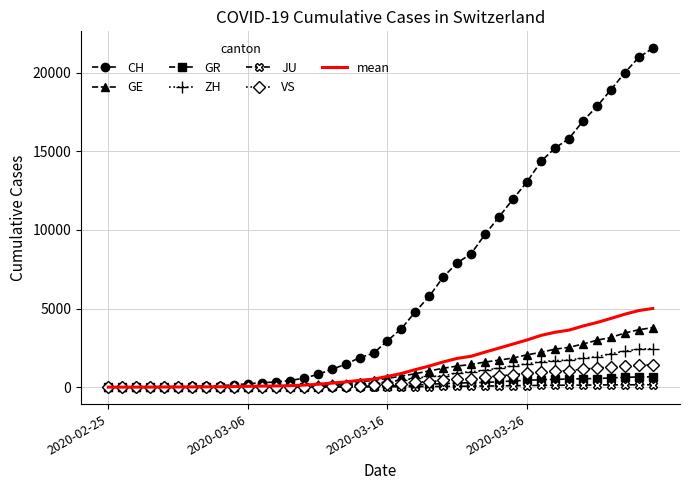

Which series has the largest range (max minus min)?

CH